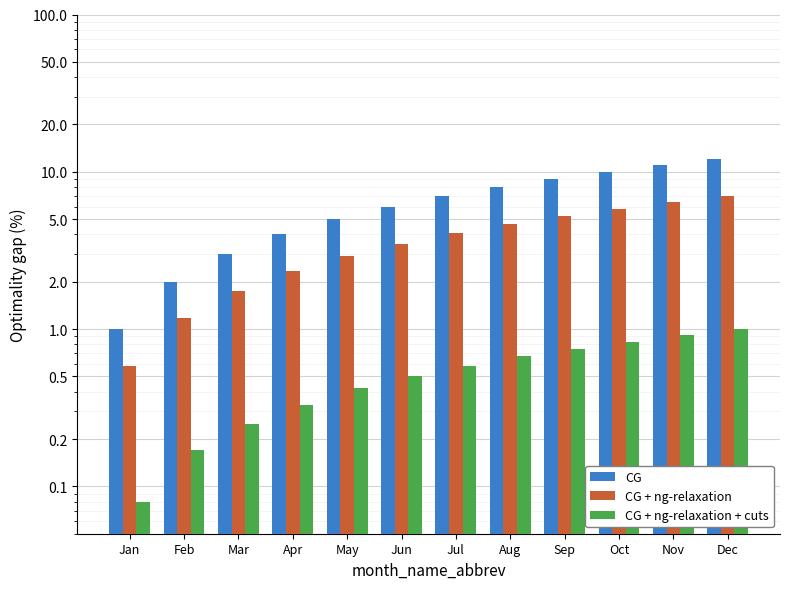

What is the average value of the CG series?

6.5